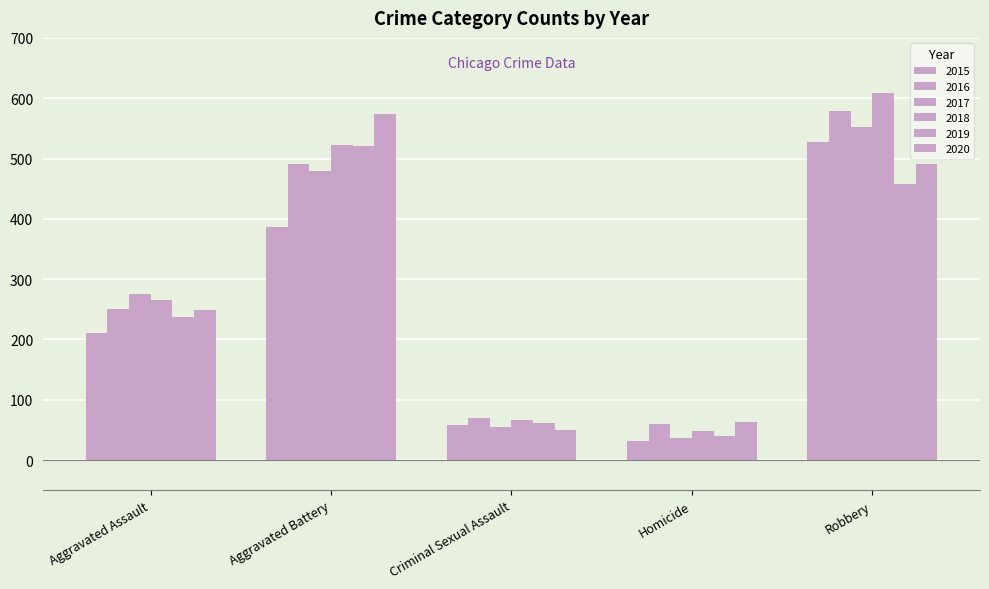

How many bars are there in each group?

6